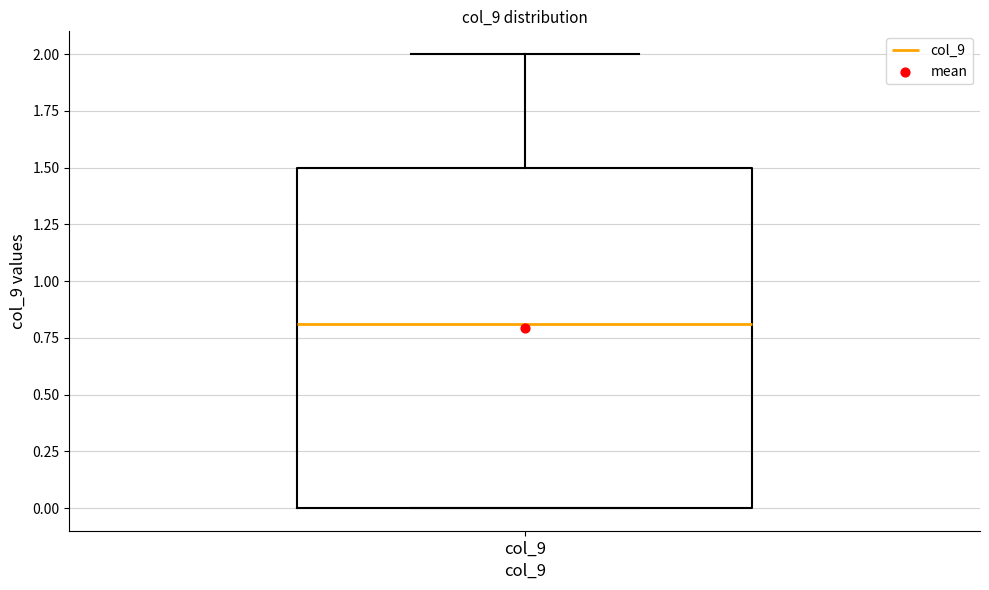

Transcribe this box plot: give where the median line is, the range the box spans, and where the two whiskers end, as read against the y-axis. The values are not printed on the chart, so give them approximately, as read against the axis.

median 0.8, box 0.0 to 1.5, whiskers 0.0 to 2.0